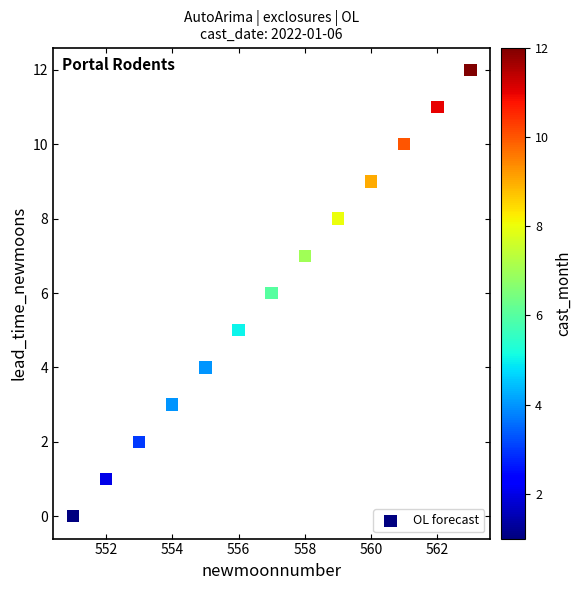

What is the range of X values (max minus min)?

12